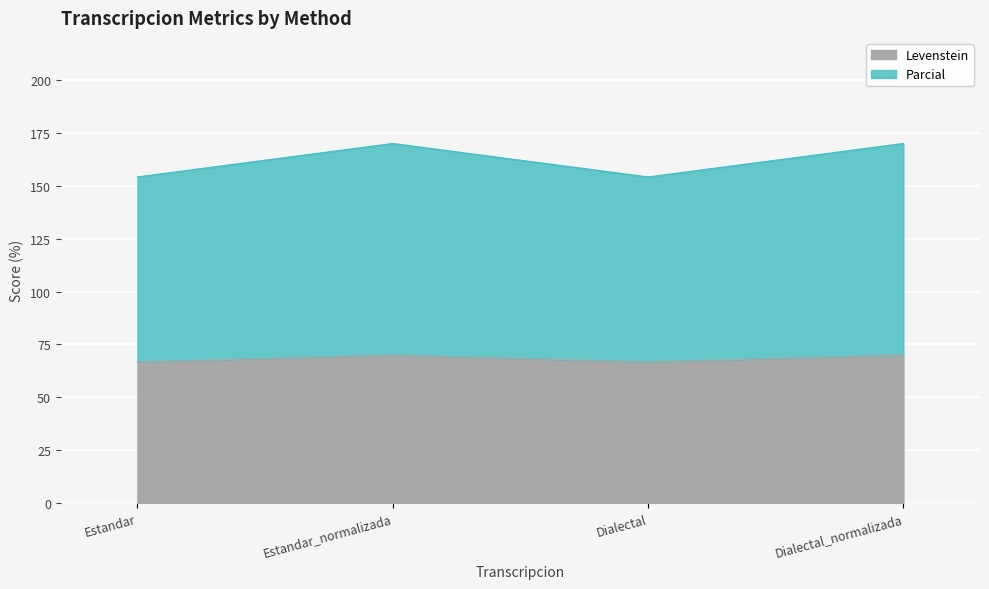

The value of Levenstein at Dialectal is 267.7. True or false?

False